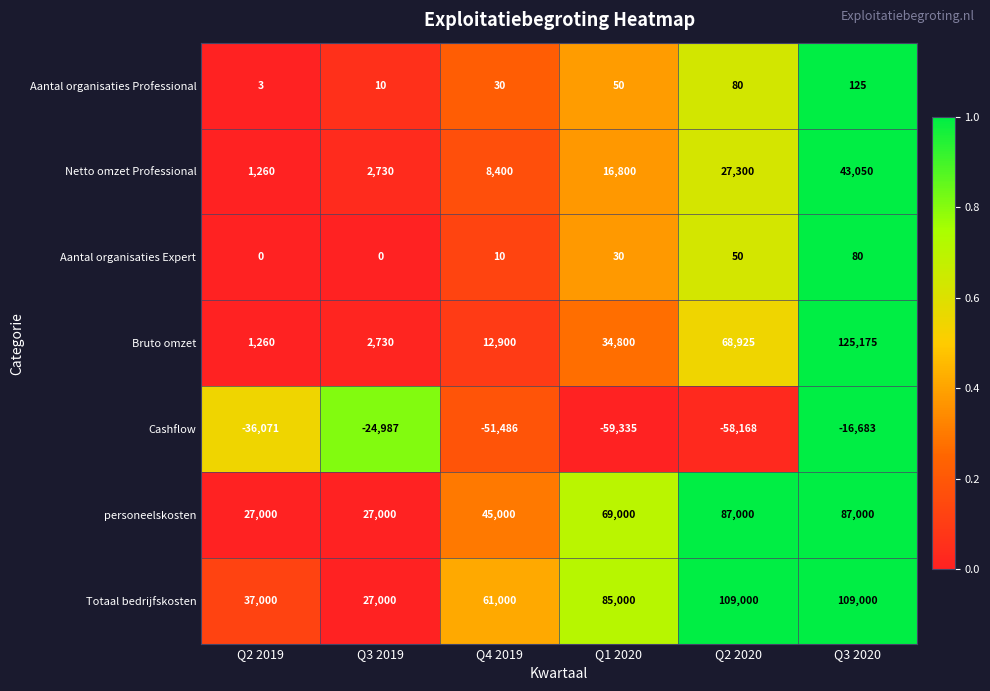

What is the total value across all series at Q3 2019?

34483